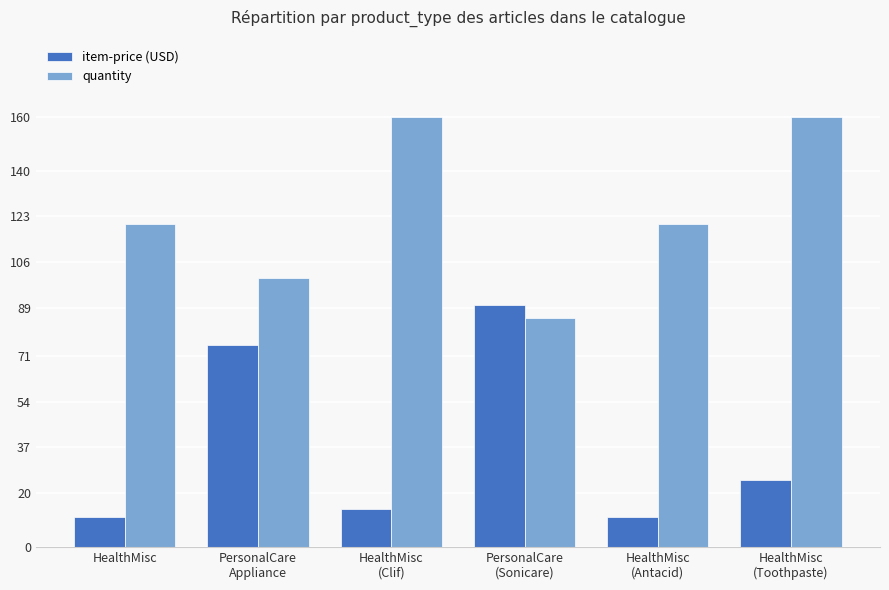

Which series has the largest total across all categories?

quantity